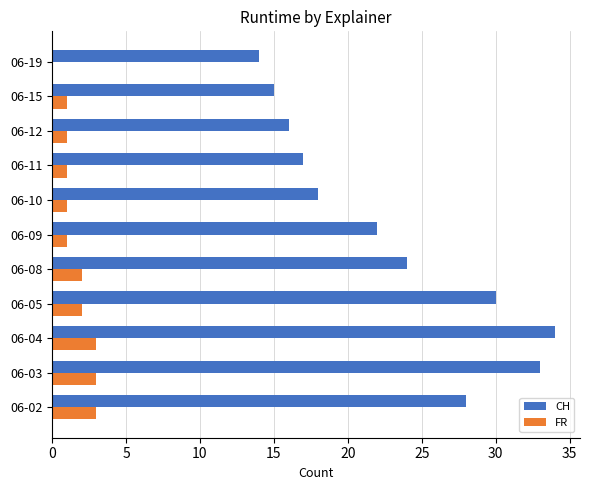

Which series has the largest total across all categories?

CH